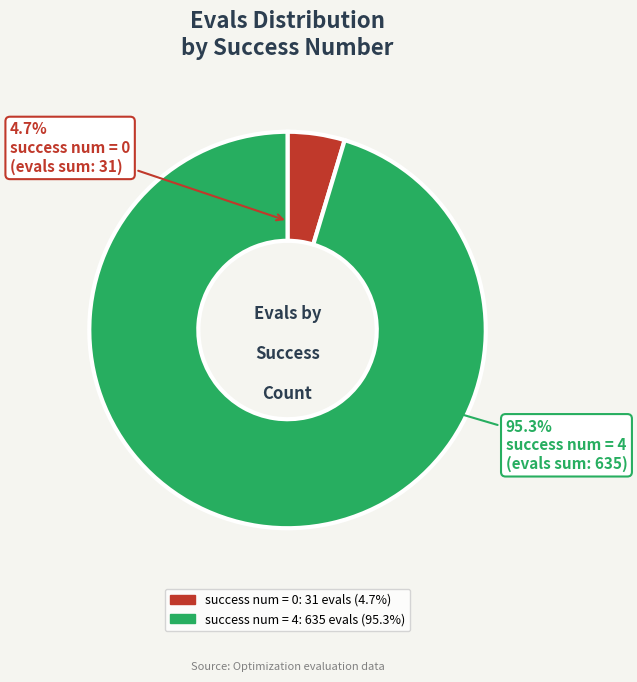

Does any single category account for the majority?

Yes